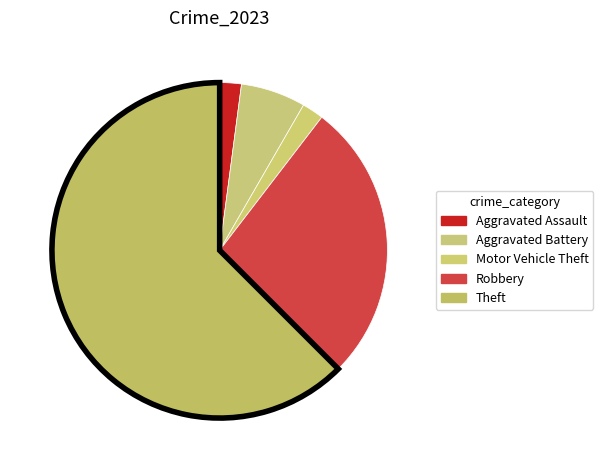

How many segments does this pie chart have?

5